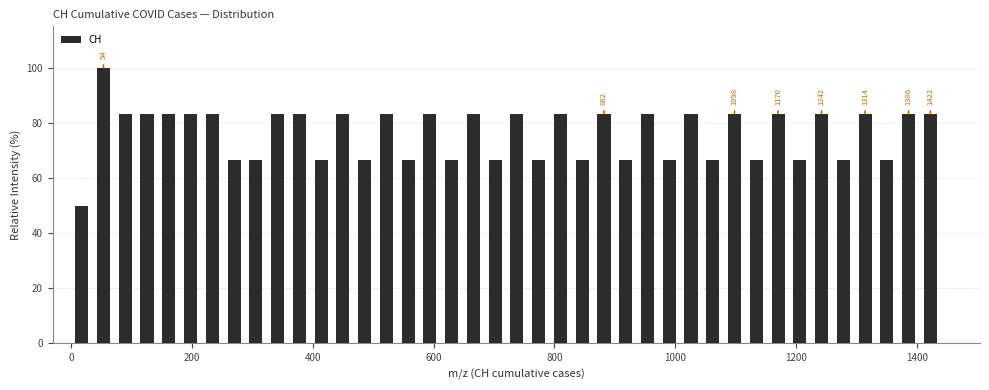

Read against the x-axis, roughly where is the centre of the tallest bar?

60